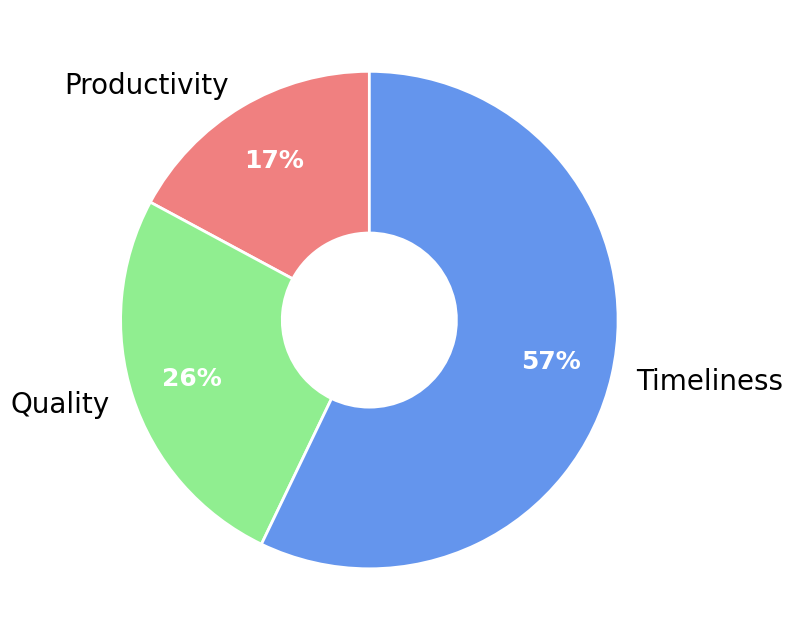

Which has a higher value, Timeliness or Productivity?

Timeliness